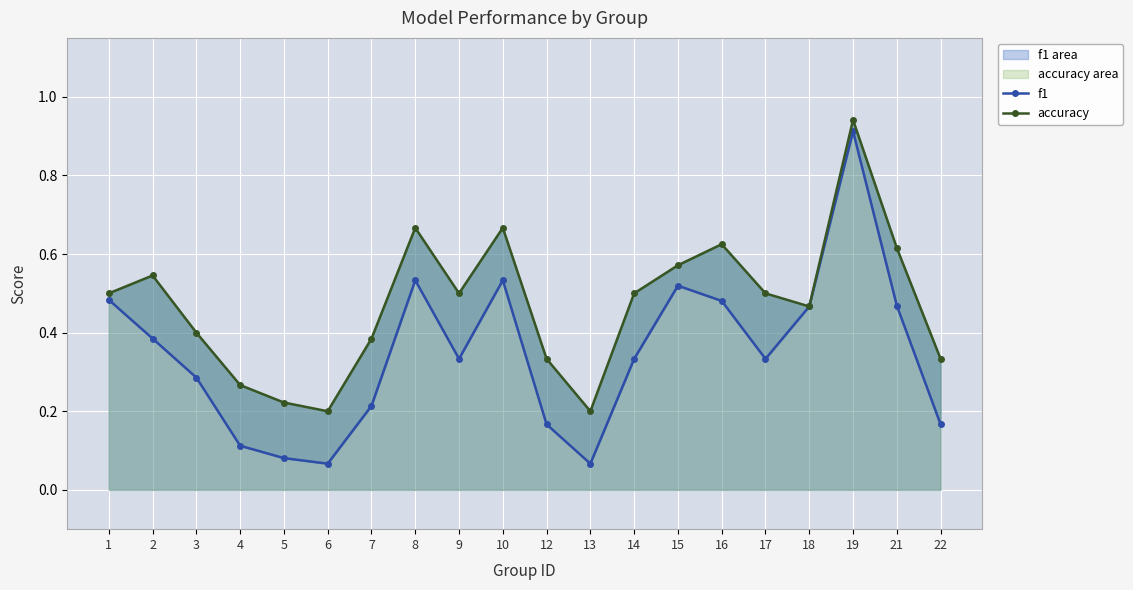

The value of f1 at 10 is 0.5. True or false?

True